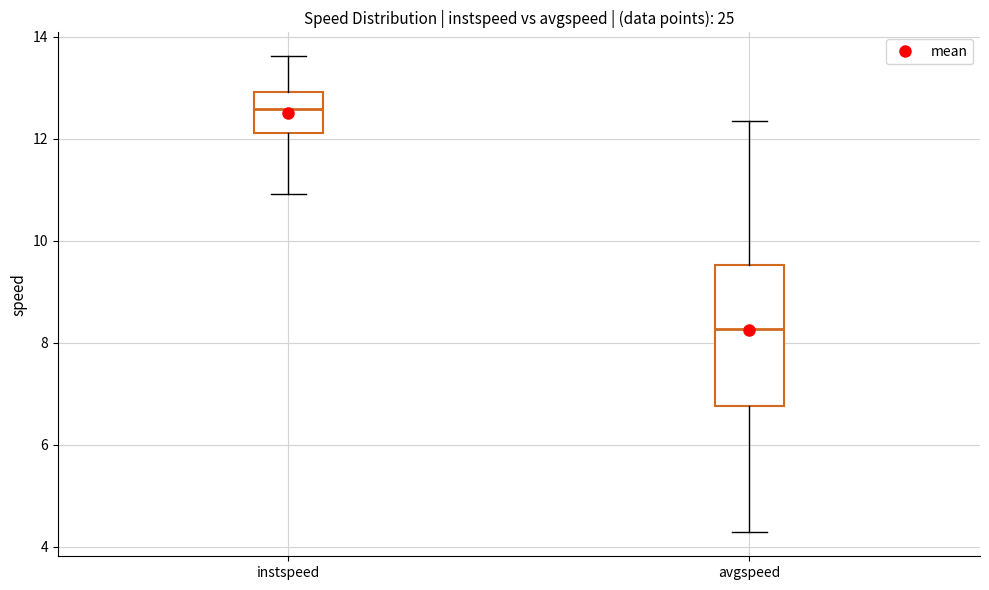

Reading left to right, read every box against the y-axis: the position of its median line, the range the box covers, and the ends of its whiskers. The values are not printed on the chart, so give them approximately, as read against the axis.

instspeed: median 12.6, box 12.2 to 13.0, whiskers 11.0 to 13.6
avgspeed: median 8.2, box 6.8 to 9.6, whiskers 4.2 to 12.4